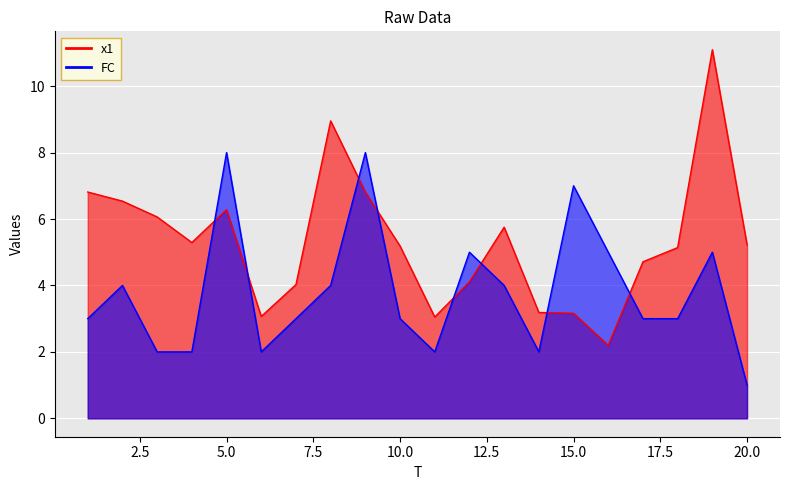

What is the difference between the highest and lowest values at 6?

1.1